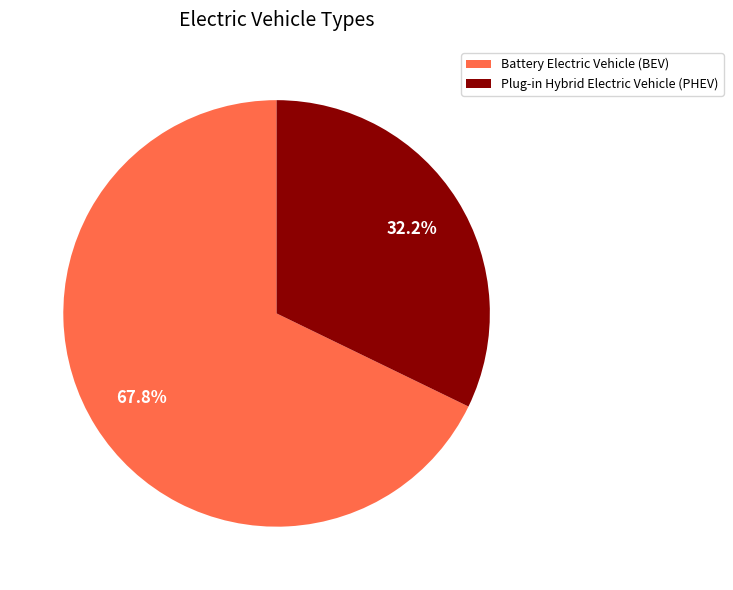

How many slices are in this pie chart?

2